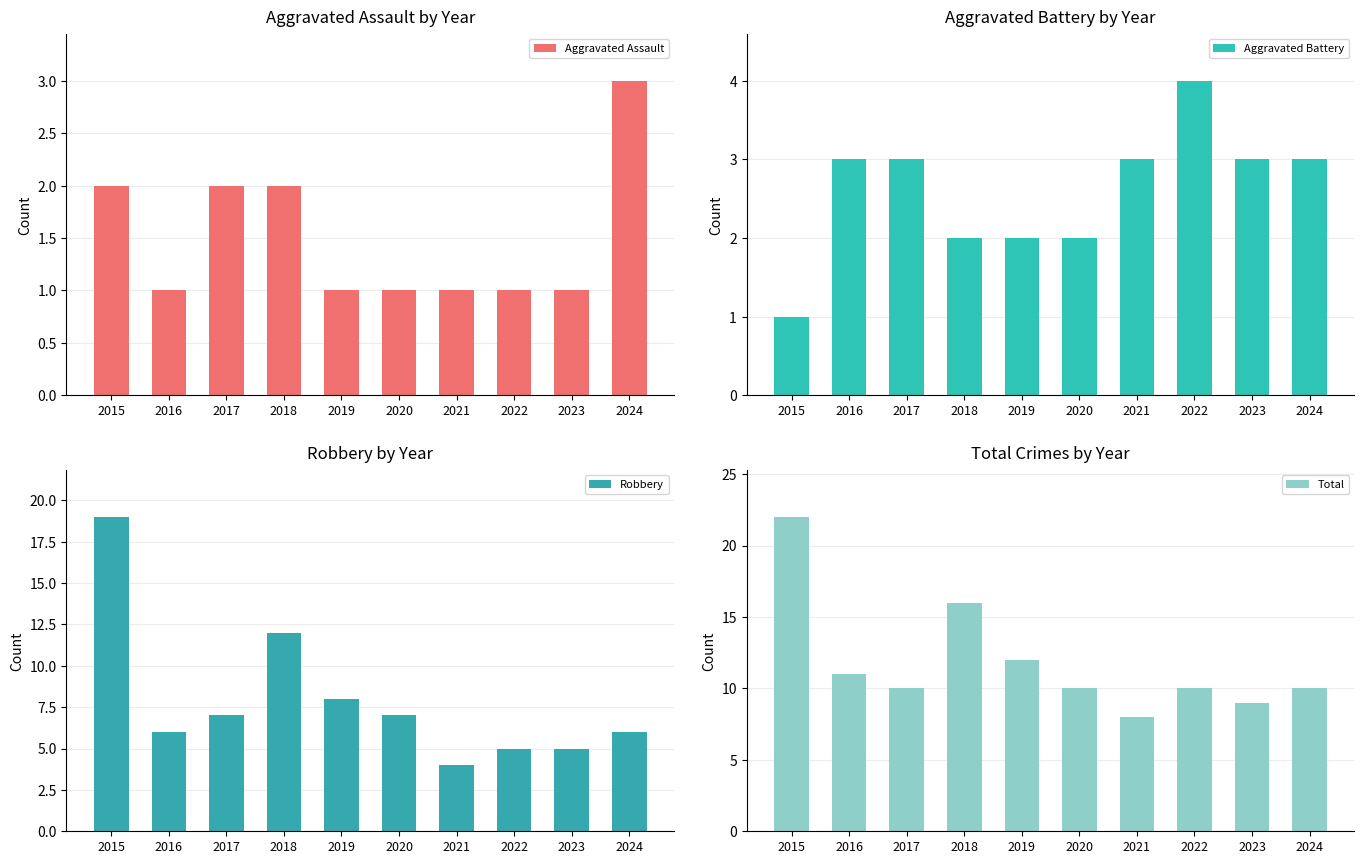

What is the value of the Robbery bar at the 1st from the left?

19